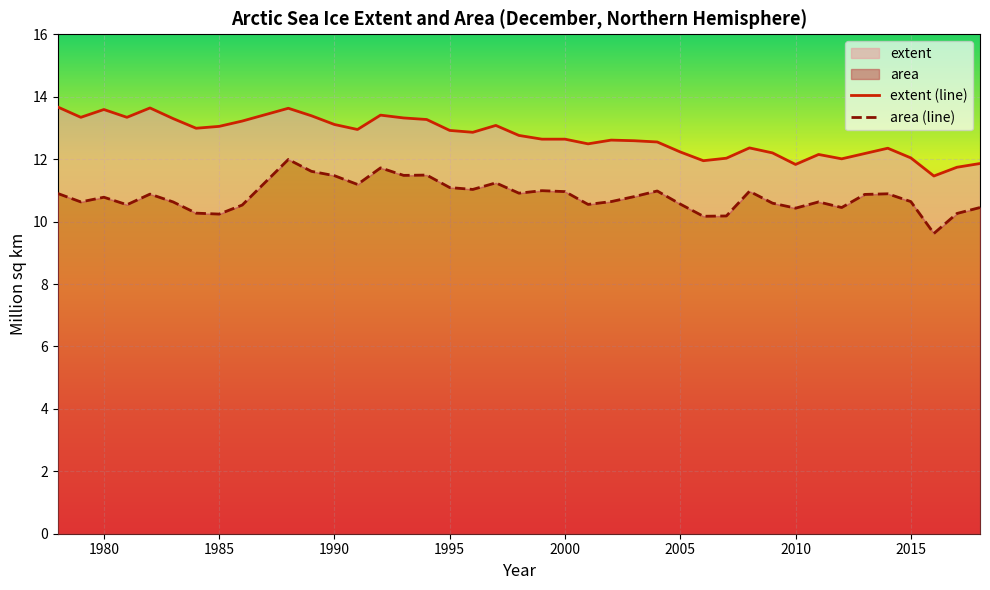

Reading right to left, list all the values displayed in this chart.

extent: 11.9	11.7	11.5	12.0	12.3	12.2	12.0	12.2	11.8	12.2	12.4	12.0	11.9	12.2	12.6	12.6	12.6	12.5	12.6	12.6	12.8	13.1	12.9	12.9	13.3	13.3	13.4	12.9	13.1	13.4	13.6	13.2	13.1	13.0	13.3	13.6	13.3	13.6	13.3	13.7
area: 10.4	10.3	9.6	10.6	10.9	10.9	10.4	10.6	10.4	10.6	11.0	10.2	10.2	10.6	11.0	10.8	10.6	10.6	11.0	11.0	10.9	11.2	11.0	11.1	11.5	11.5	11.7	11.2	11.5	11.6	12.0	10.5	10.2	10.3	10.6	10.9	10.5	10.8	10.6	10.9